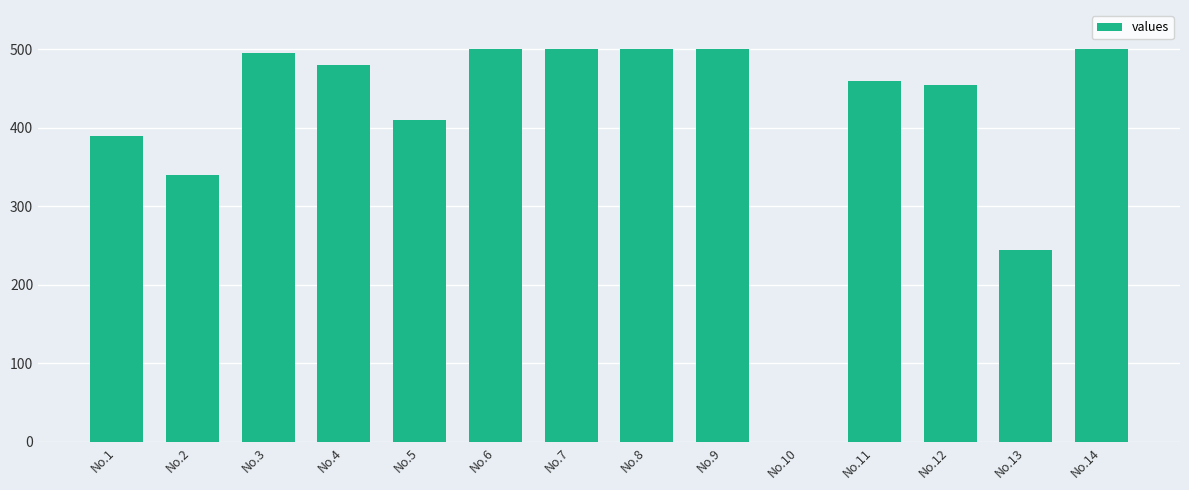

Are the bars horizontal?

No